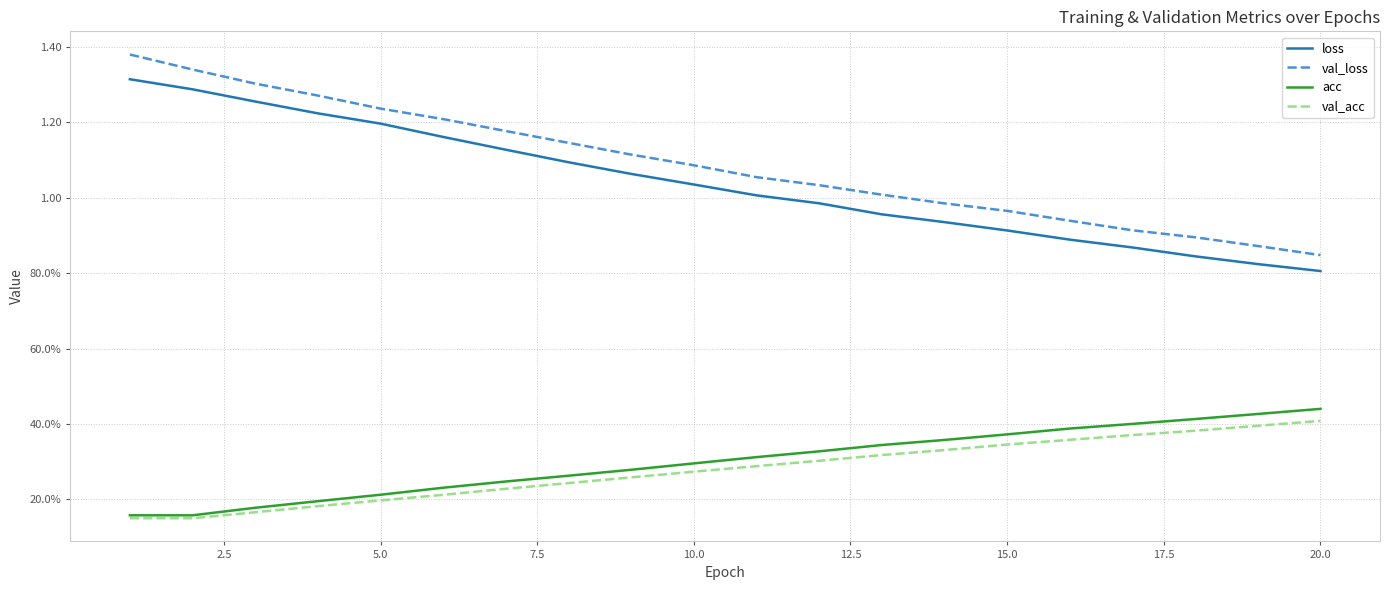

Is this an area chart (filled region under the line)?

No